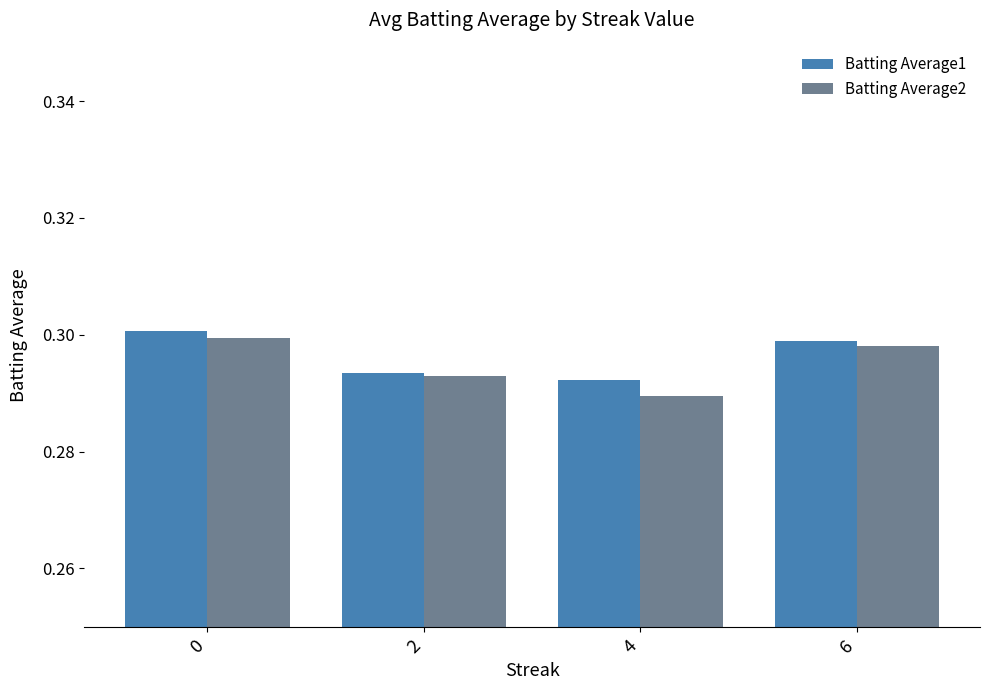

What is the total value across all series at 2?

0.6